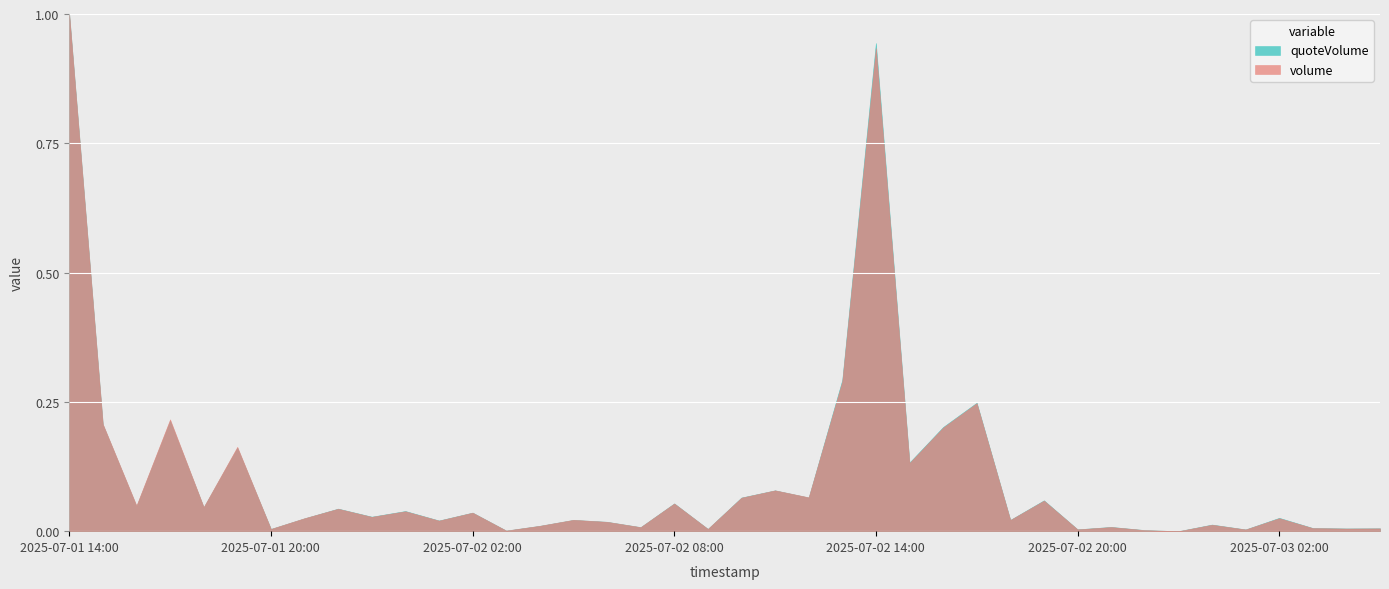

True or false: quoteVolume has more than 2 interior local peaks.

True